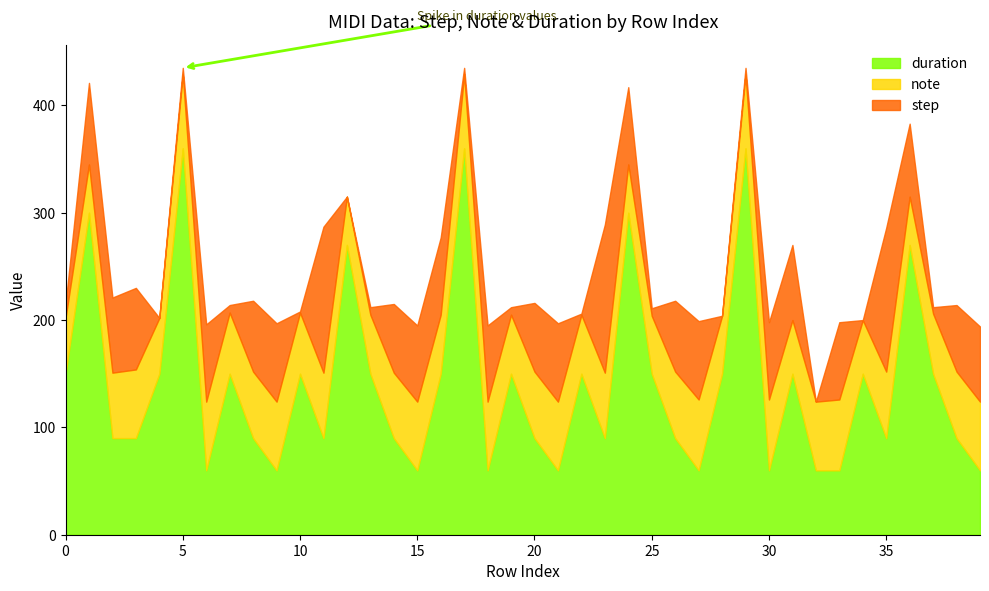

Where is step nearest to the value 69?

2